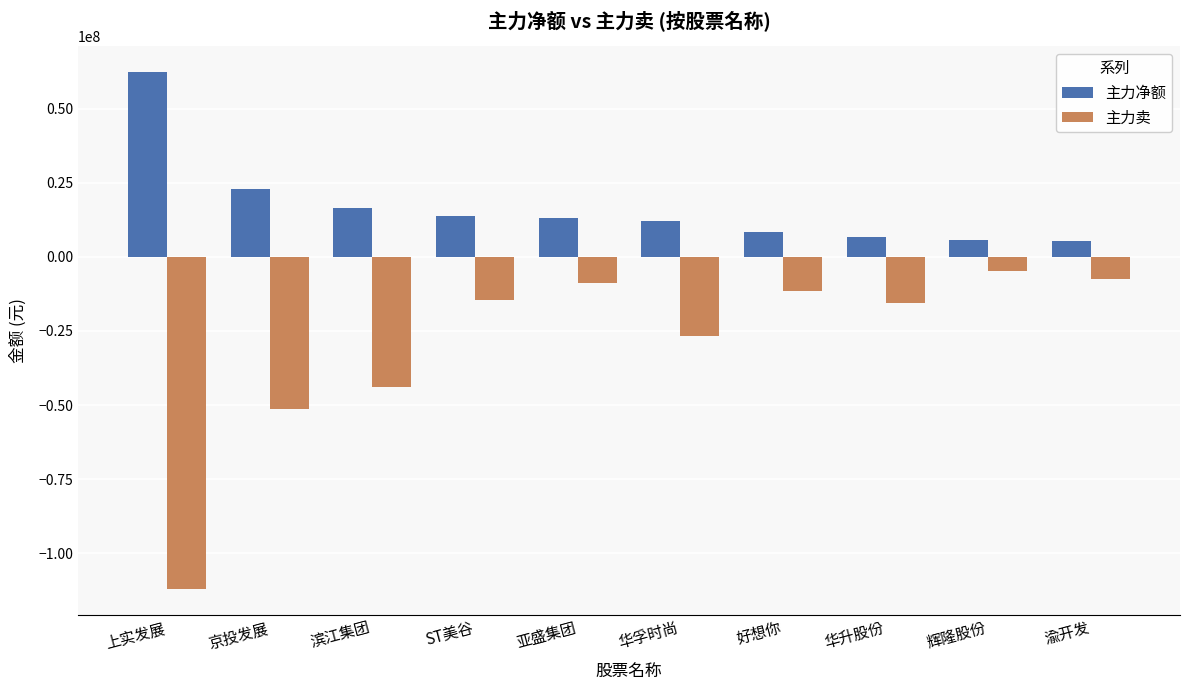

Rank the series at 滨江集团 from highest to lowest value.

主力净额, 主力卖